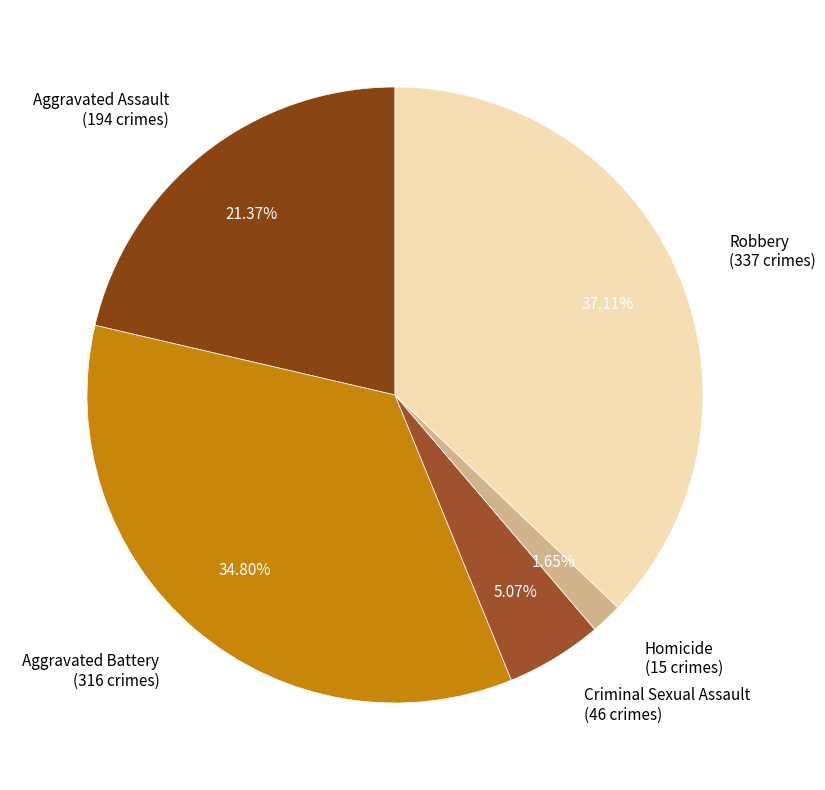

Rank the categories by value from highest to lowest.

Robbery, Aggravated Battery, Aggravated Assault, Criminal Sexual Assault, Homicide